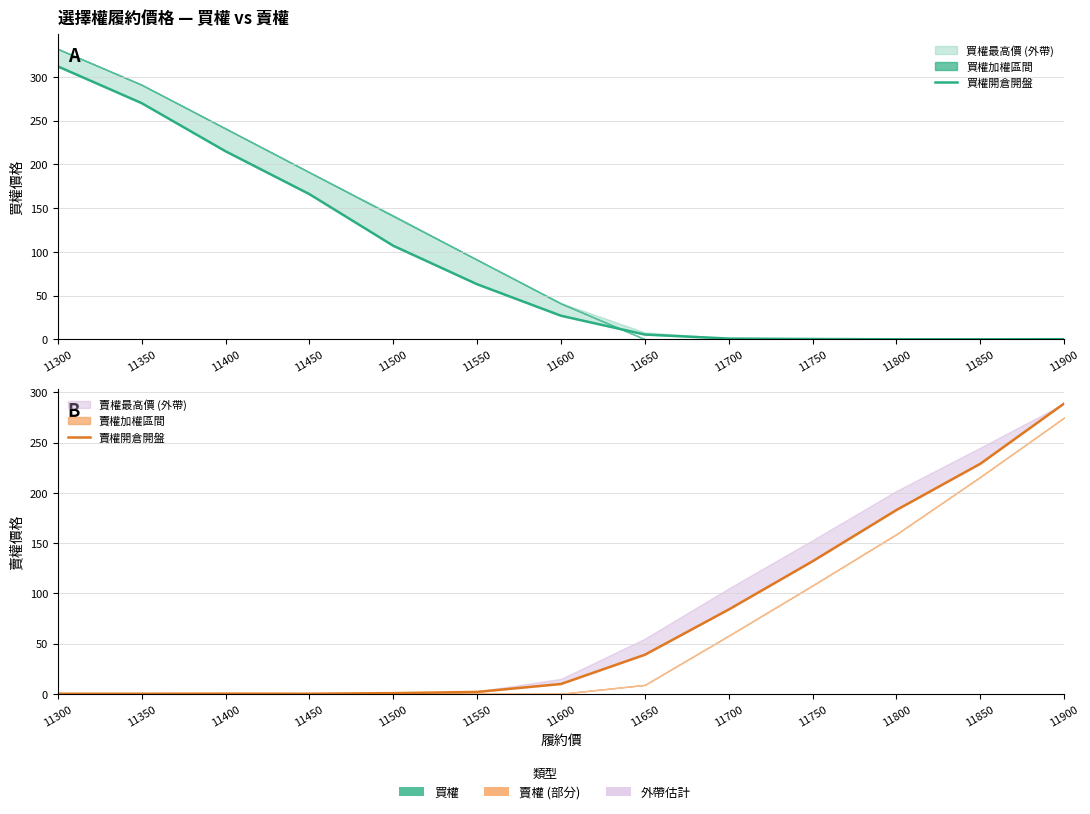

True or false: 買權開倉開盤 has a value of 470.4 at 11300.

False